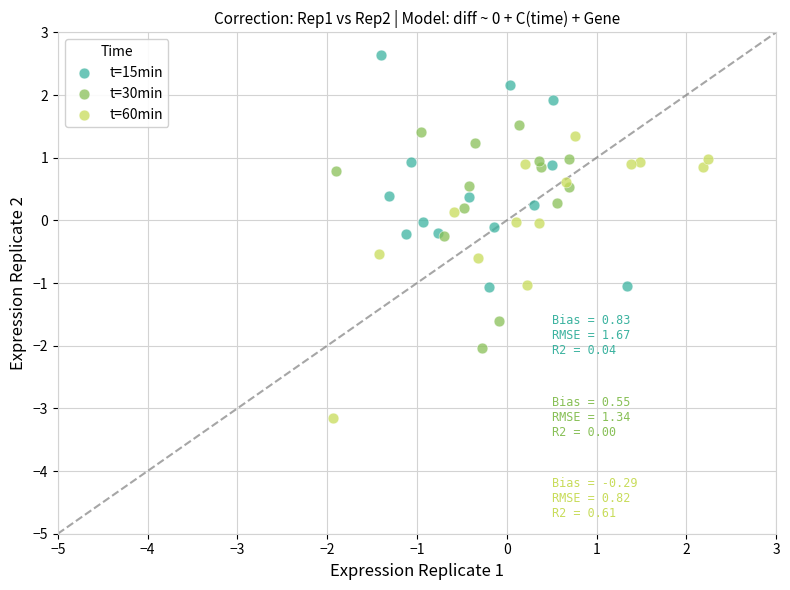

Which series reaches the maximum Y coordinate?

t=15min